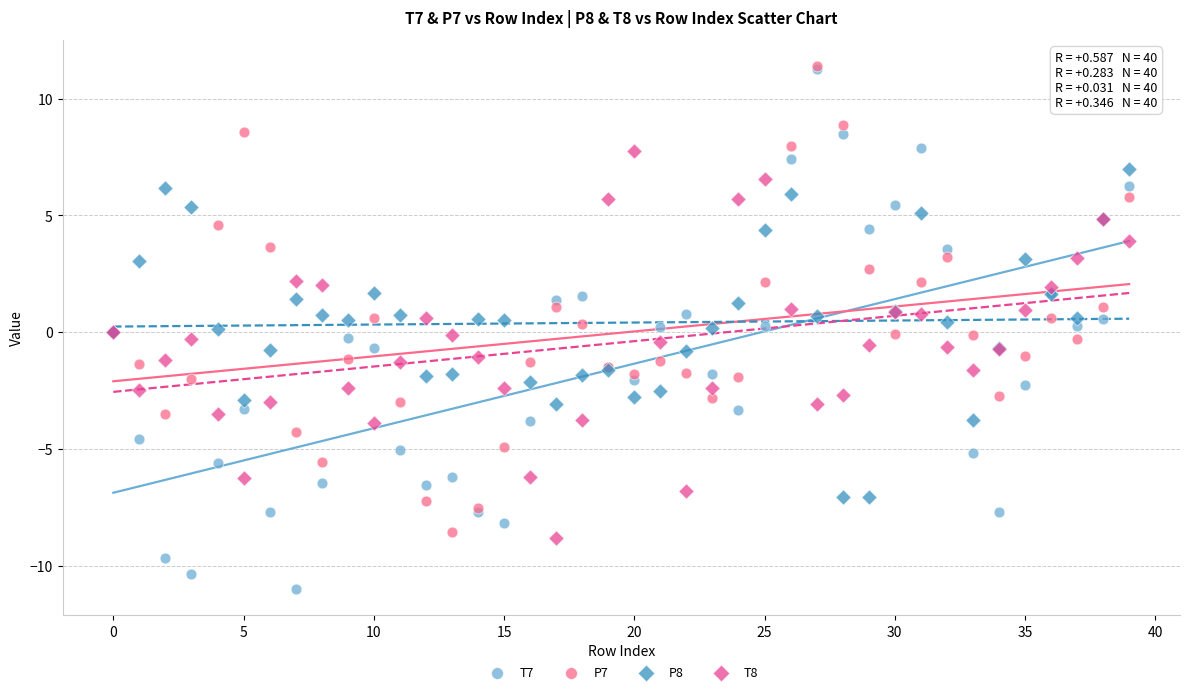

Which series has the widest spread of Y values?

T7